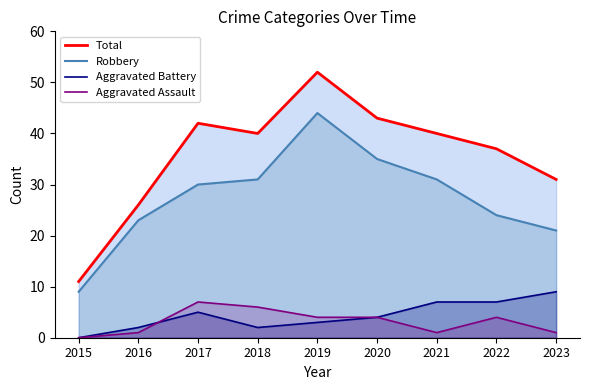

Reading left to right, extract all data points from this chart.

Total: 11	26	42	40	52	43	40	37	31
Robbery: 9	23	30	31	44	35	31	24	21
Aggravated Battery: 0	2	5	2	3	4	7	7	9
Aggravated Assault: 0	1	7	6	4	4	1	4	1